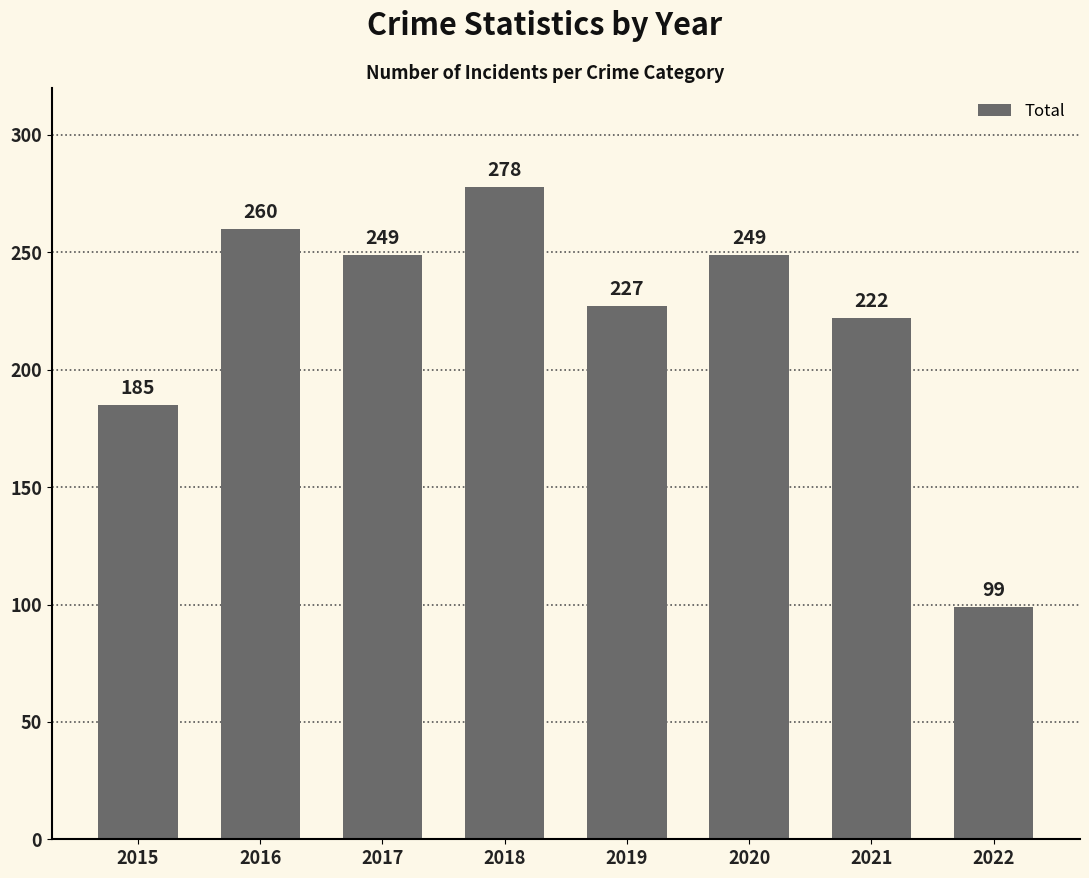

True or false: the data shows 249 at 2017.

True